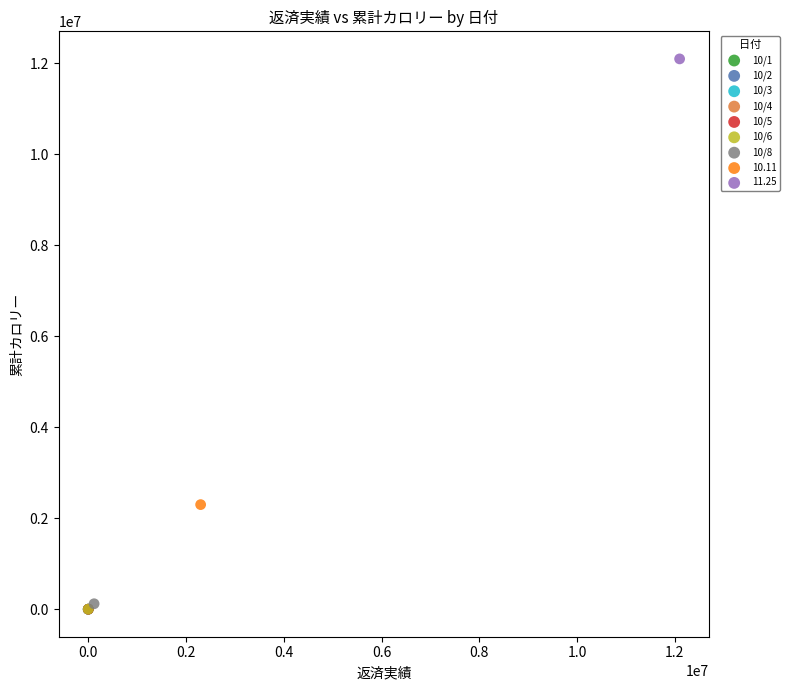

What are all the series names shown in the legend?

10/1, 10/2, 10/3, 10/4, 10/5, 10/6, 10/8, 10.11, 11.25